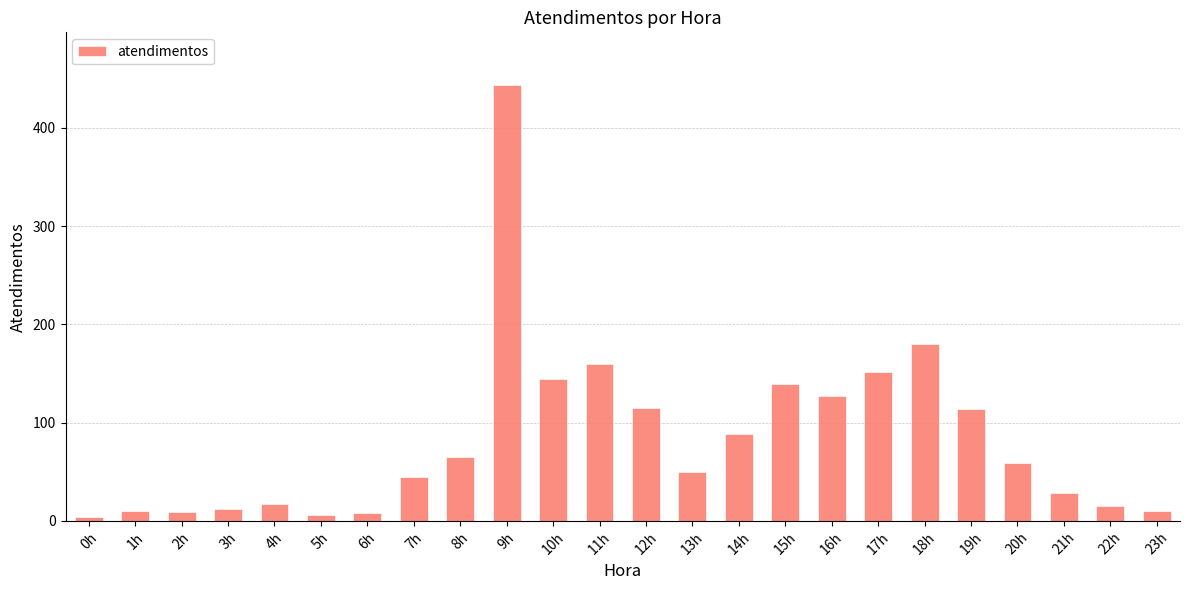

What is the difference between the second highest and second lowest values?

174